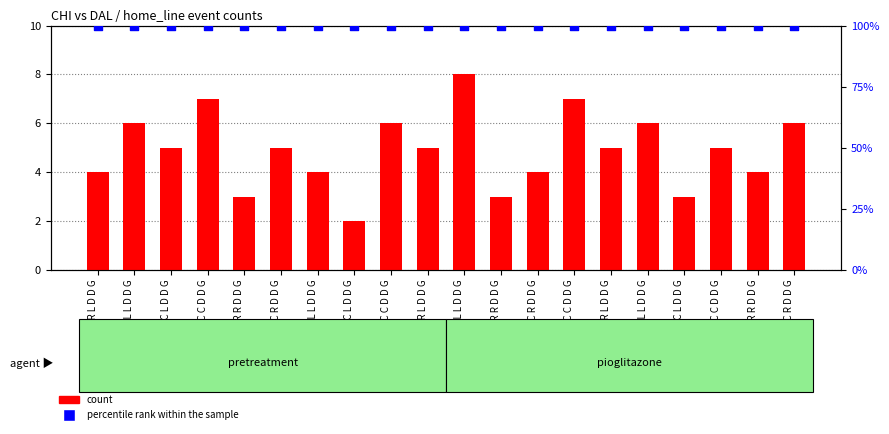

Which series has the largest total across all categories?

percentile rank within the sample